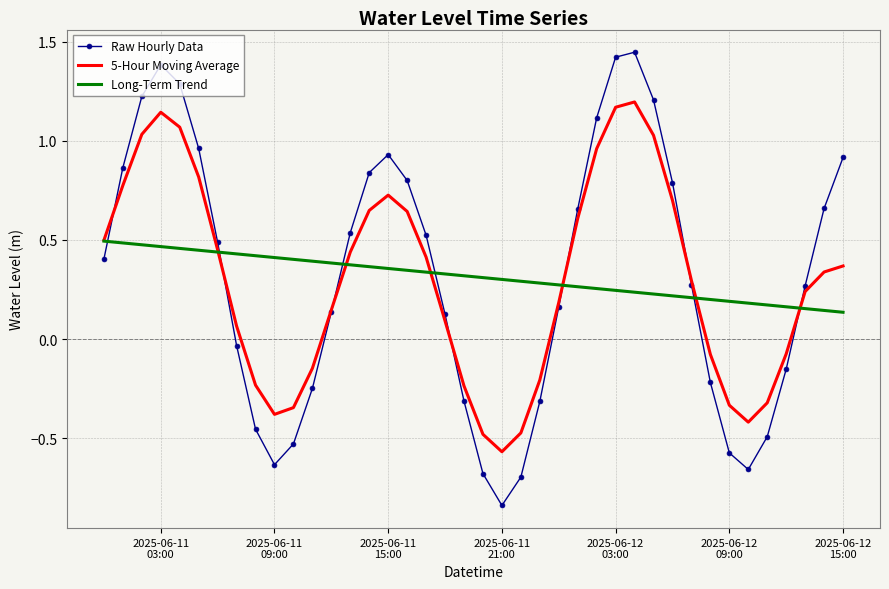

Which series has the largest range (max minus min)?

Raw Hourly Data